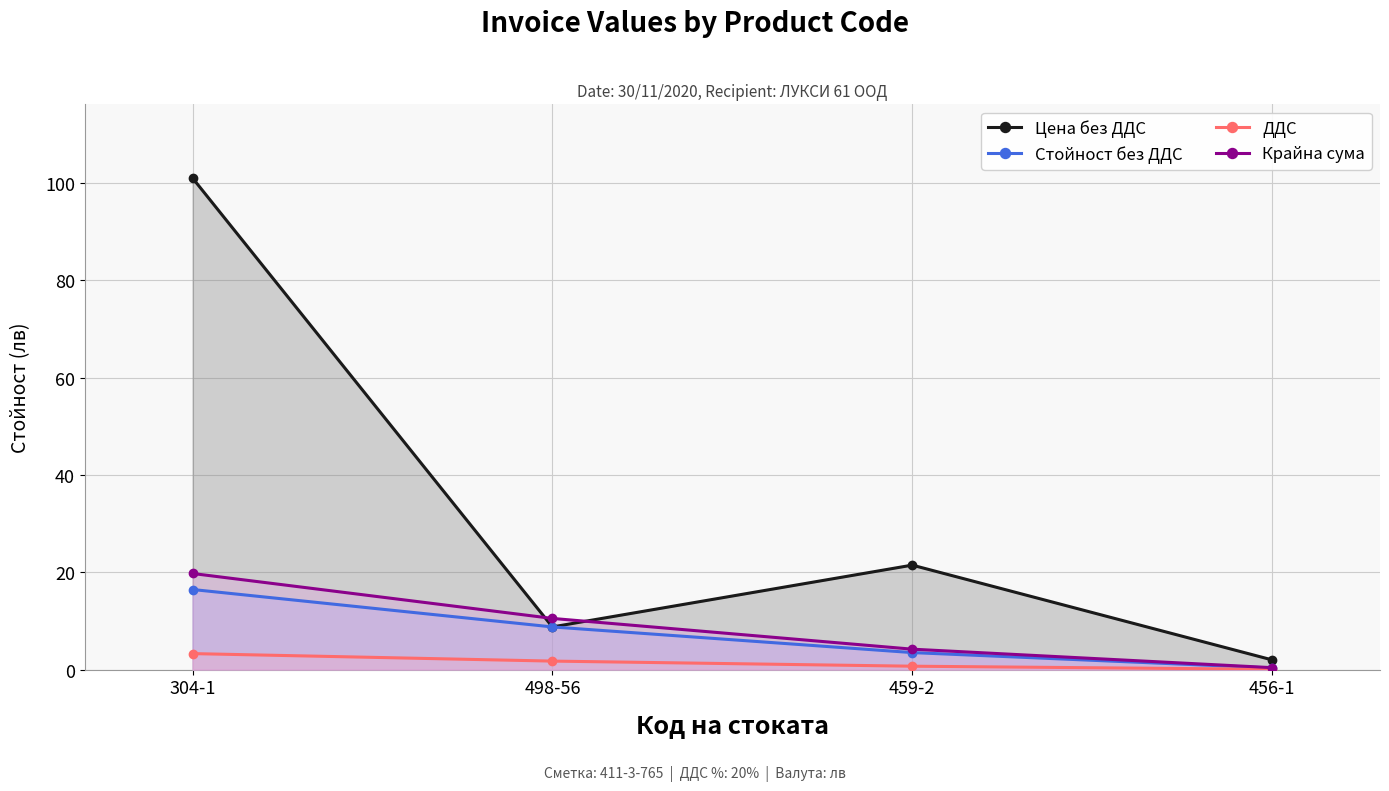

True or false: Крайна сума has a value of 4.4 at 304-1.

False